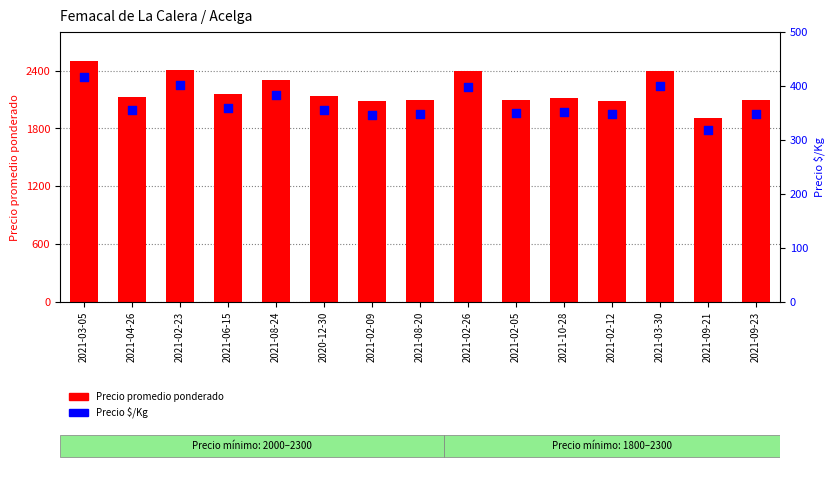

What are all the series names shown in the legend?

Precio promedio ponderado, Precio $/Kg